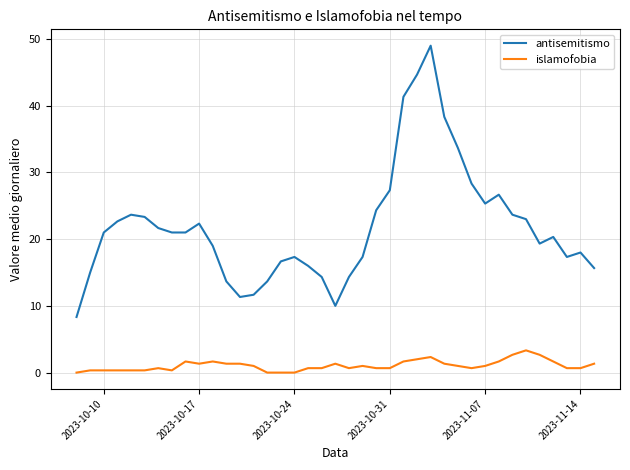

How many distinct data groups are displayed?

2